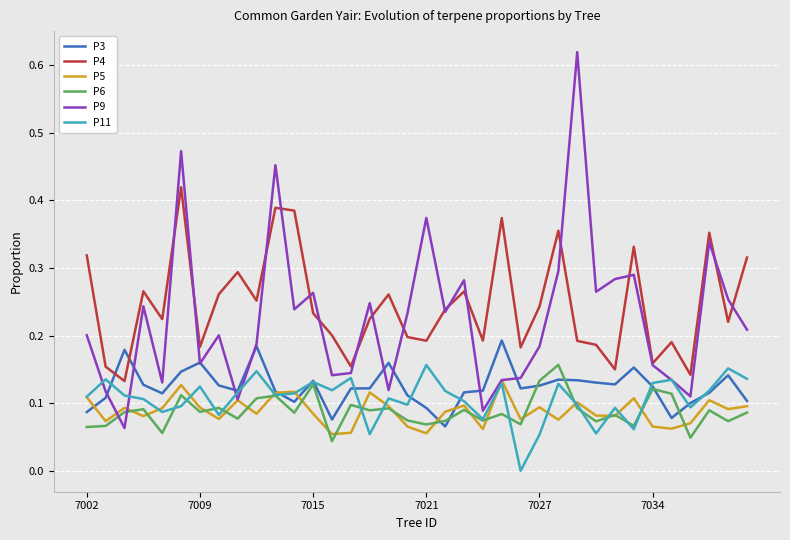

Which series has the largest range (max minus min)?

P9